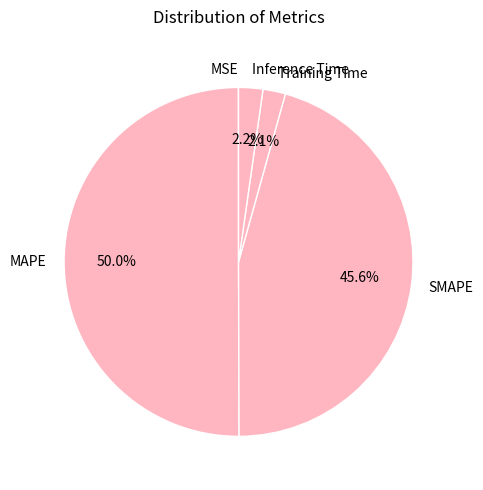

Which has a higher value, SMAPE or Inference Time?

SMAPE